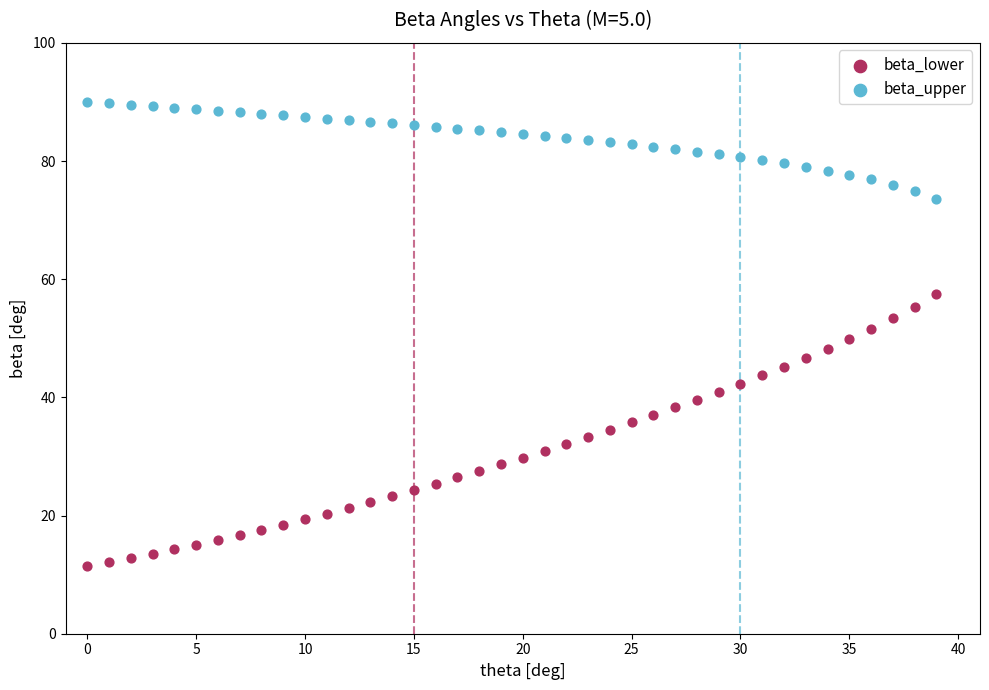

Which series has the largest Y range (max minus min)?

beta_lower